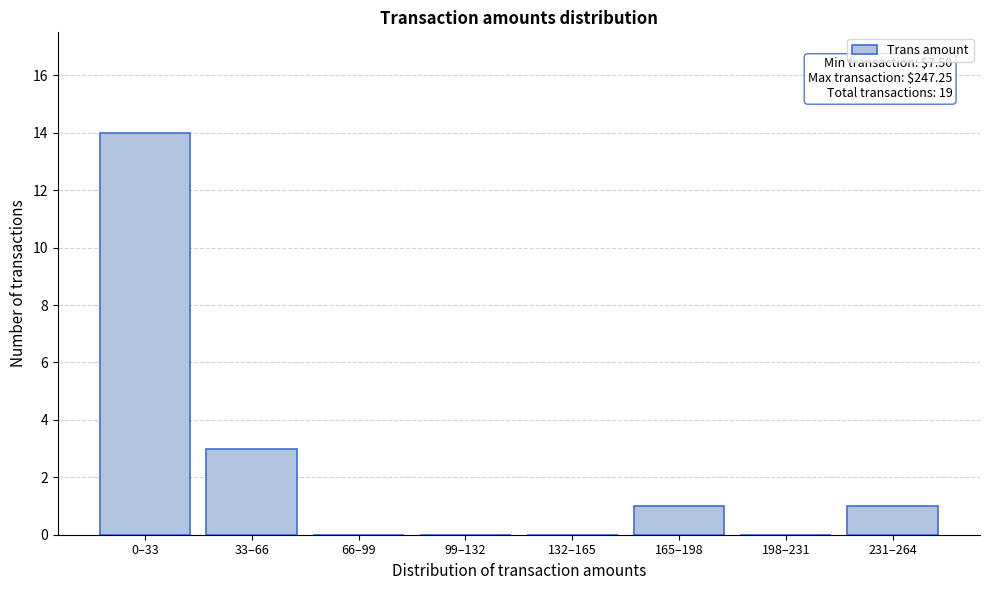

Reading left to right, transcribe all the data shown in this chart.

0–33=14	33–66=3	66–99=0	99–132=0	132–165=0	165–198=1	198–231=0	231–264=1